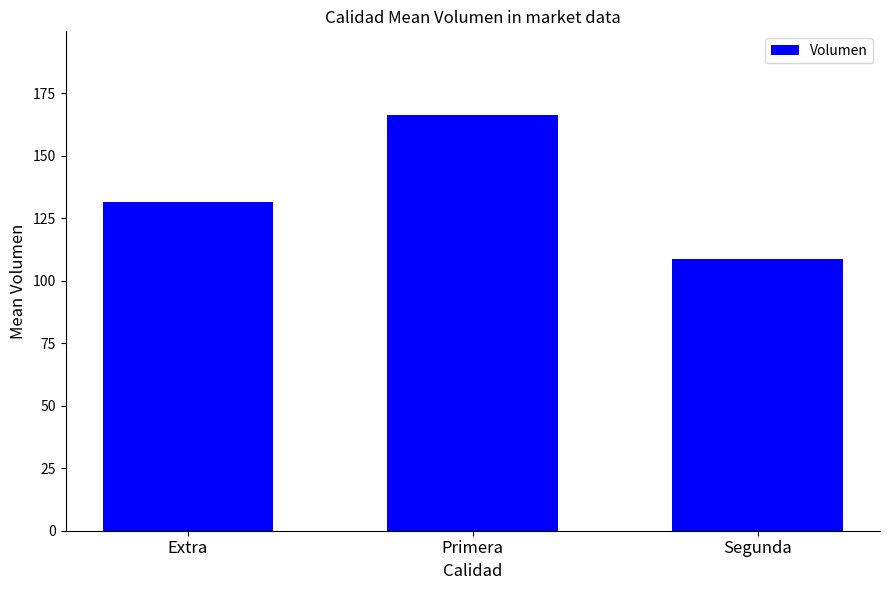

Reading left to right, extract all data points from this chart.

131.4	166.4	108.6